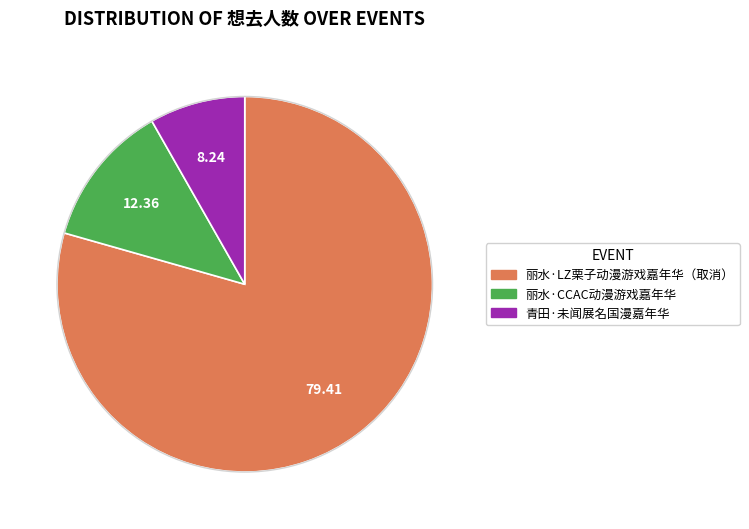

Is it true that 青田·未闻展名国漫嘉年华 is 23% of the pie?

False